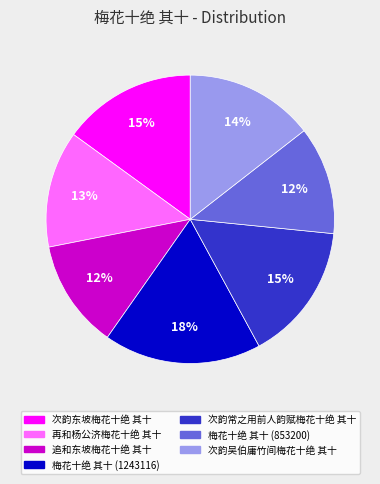

To the nearest percent, what percentage of the pie is 梅花十绝 其十 (1243116)?

18%